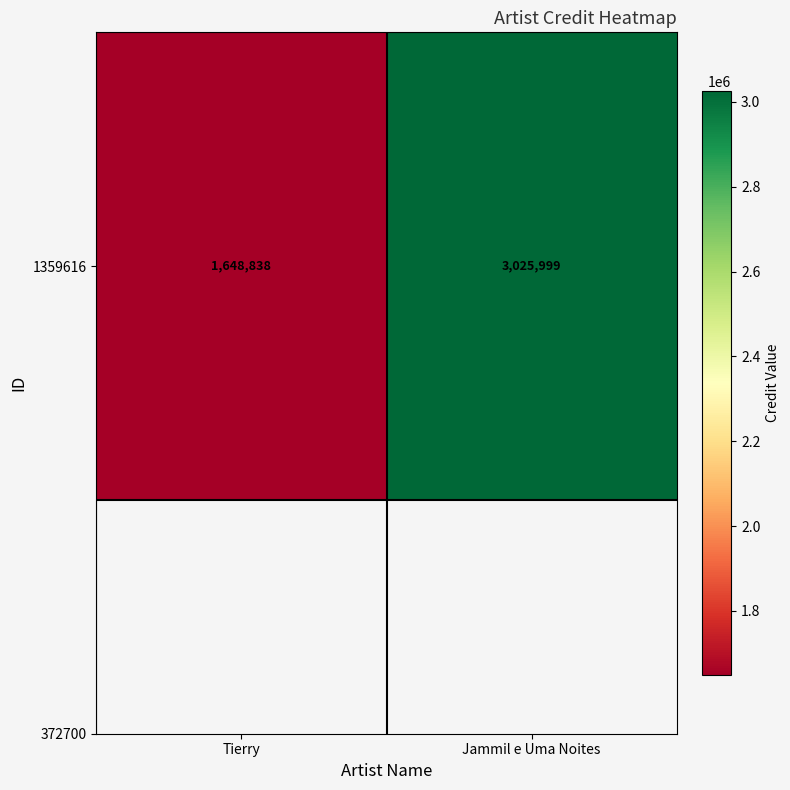

What is the change in value from Tierry to Jammil e Uma Noites?

+1377161